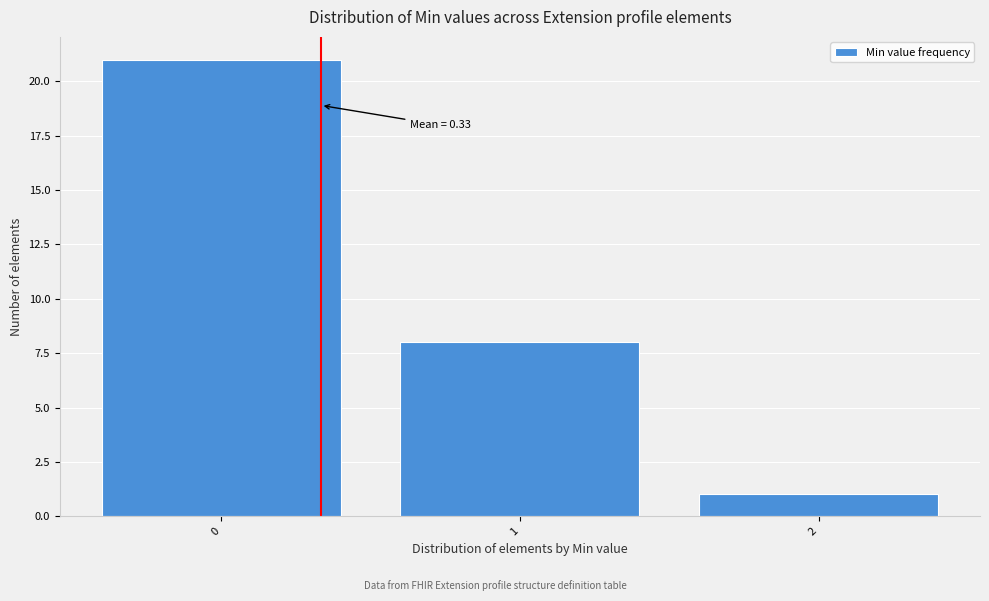

Over which range of the x-axis is the bar tallest?

-0.5 to 0.5